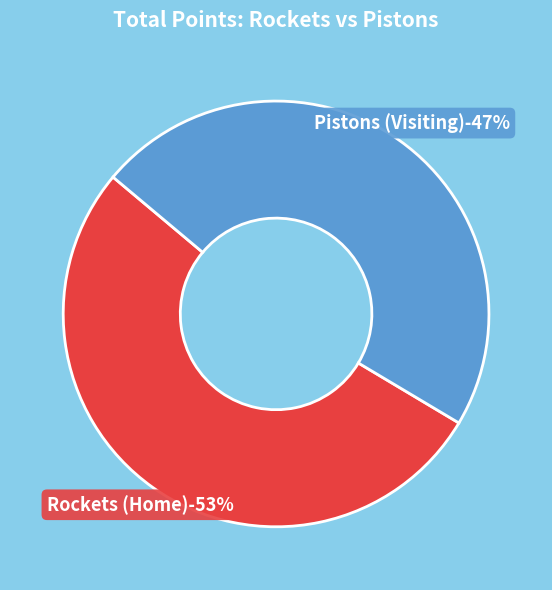

Combined, do Rockets (Home) and Pistons (Visiting) account for over 50%?

Yes